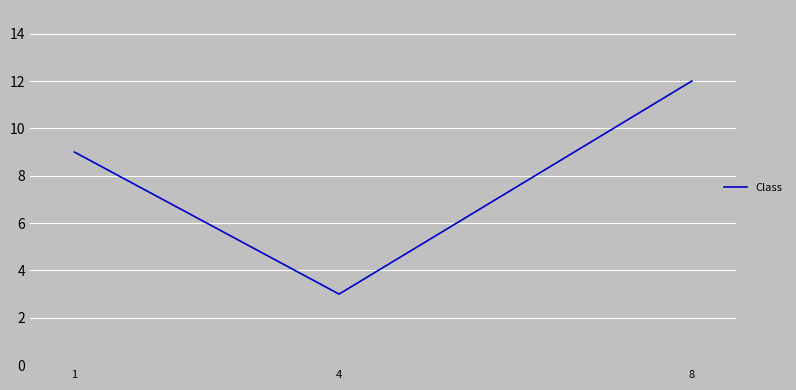

True or false: the data shows 4 at 8.

False